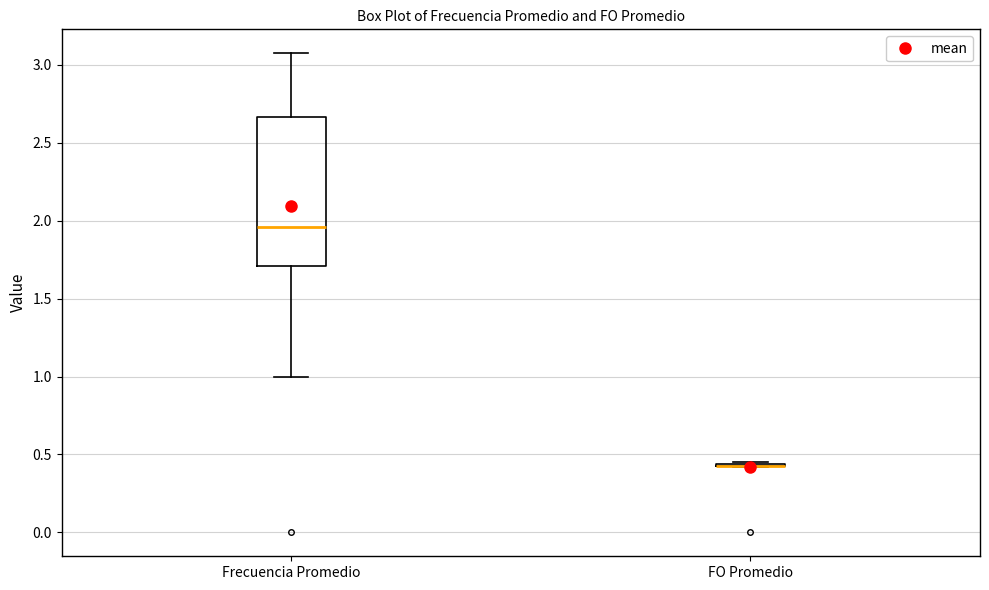

Reading left to right, transcribe this box plot: for each box, give where its median line is, the range the box spans, and where its two whiskers end, as read against the y-axis. The values are not printed on the chart, so give them approximately, as read against the axis.

Frecuencia Promedio: median 1.95, box 1.70 to 2.65, whiskers 1.00 to 3.05
FO Promedio: box collapsed to a line at 0.45, whiskers 0.40 to 0.45